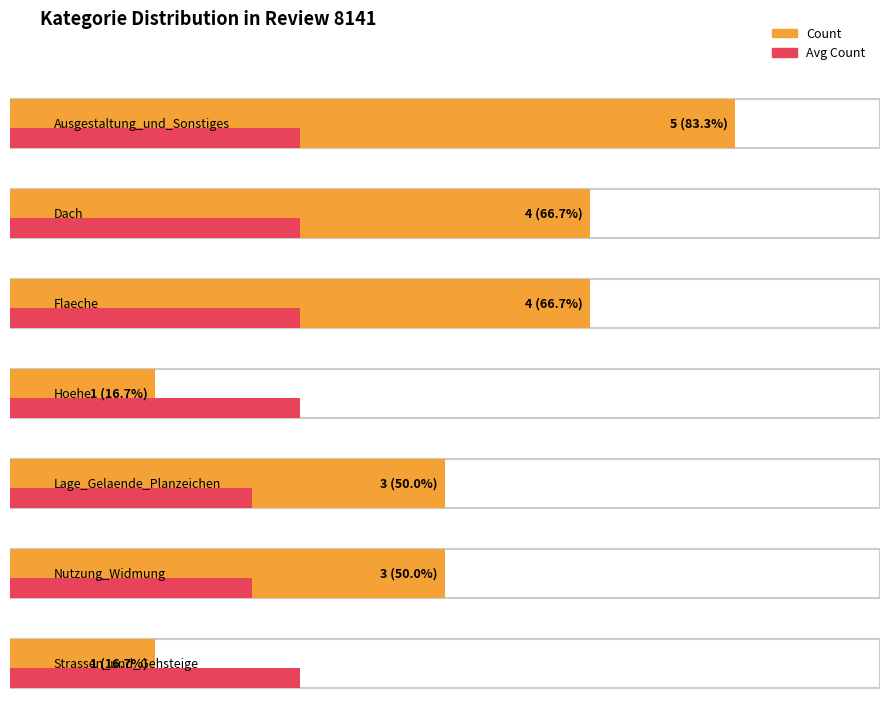

Count the number of data series in this chart.

2